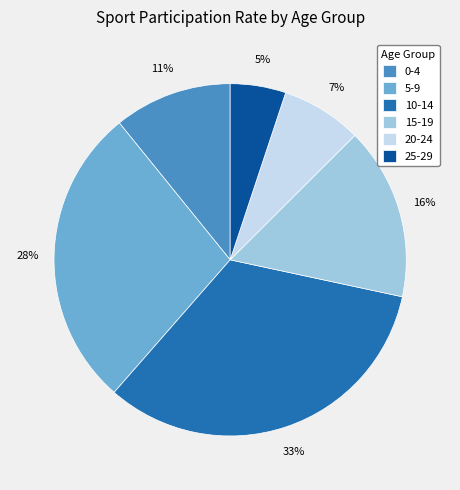

To the nearest percent, what percentage of the pie is 25-29?

5%